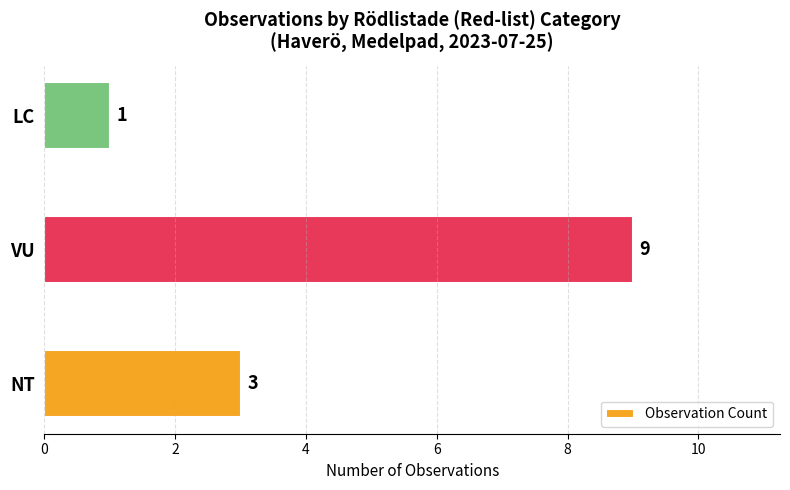

What is the change in value from NT to VU?

+6